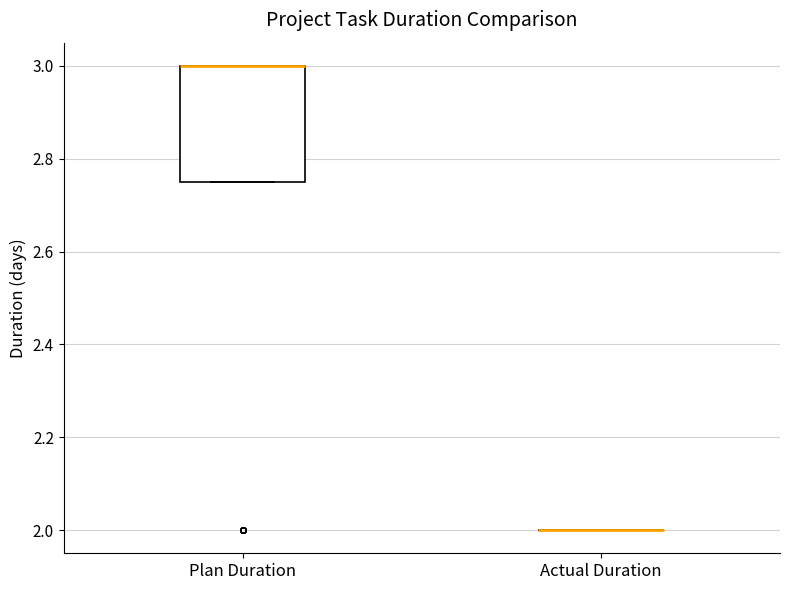

Comparing the boxes themselves (not the whiskers), which one is the tallest?

Plan Duration